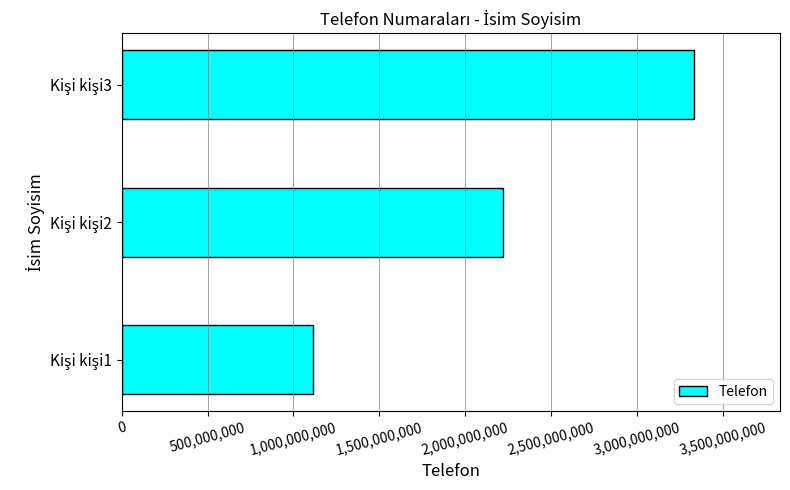

Reading bottom to top, what are all the values shown in this chart?

1111111111	2222222222	3333333333